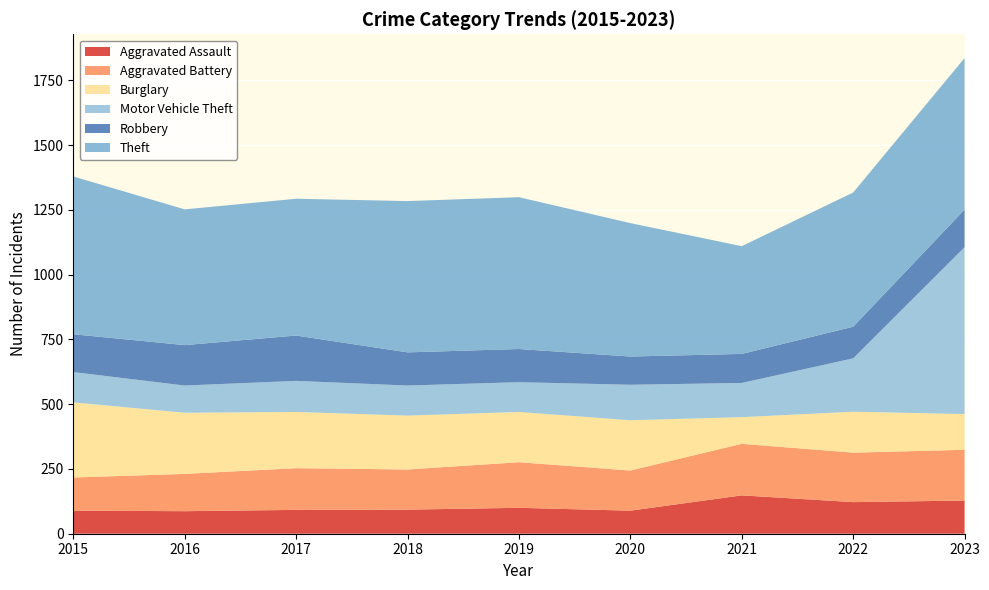

Reading left to right, transcribe all the data shown in this chart.

Aggravated Assault: 2015=89	2016=87	2017=92	2018=93	2019=100	2020=89	2021=148	2022=122	2023=128
Aggravated Battery: 2015=128	2016=144	2017=161	2018=155	2019=176	2020=155	2021=199	2022=191	2023=196
Burglary: 2015=290	2016=236	2017=217	2018=208	2019=194	2020=194	2021=103	2022=158	2023=138
Motor Vehicle Theft: 2015=117	2016=105	2017=120	2018=116	2019=115	2020=137	2021=132	2022=206	2023=644
Robbery: 2015=146	2016=156	2017=175	2018=128	2019=128	2020=109	2021=112	2022=122	2023=145
Theft: 2015=609	2016=524	2017=528	2018=584	2019=586	2020=515	2021=416	2022=518	2023=585